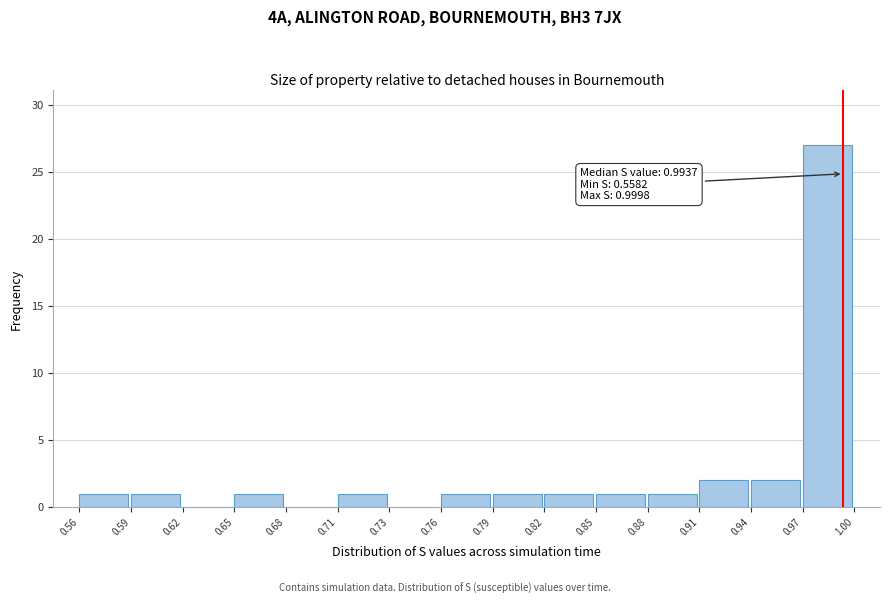

Reading left to right, extract all data points from this chart.

0.56=1	0.59=1	0.62=0	0.65=1	0.68=0	0.71=1	0.73=0	0.76=1	0.79=1	0.82=1	0.85=1	0.88=1	0.91=2	0.94=2	0.97=27